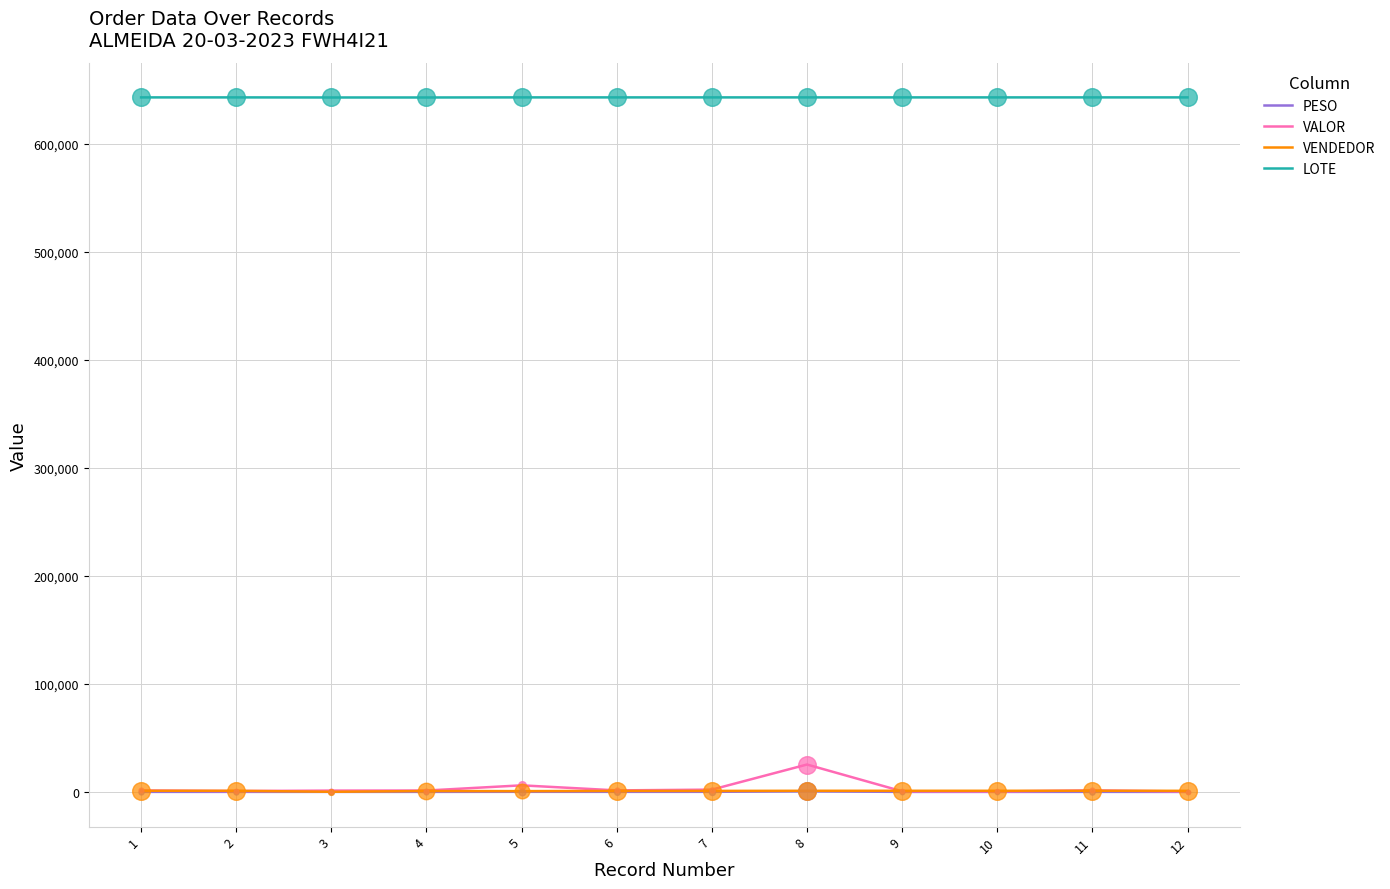

Which series has the largest total across all categories?

LOTE